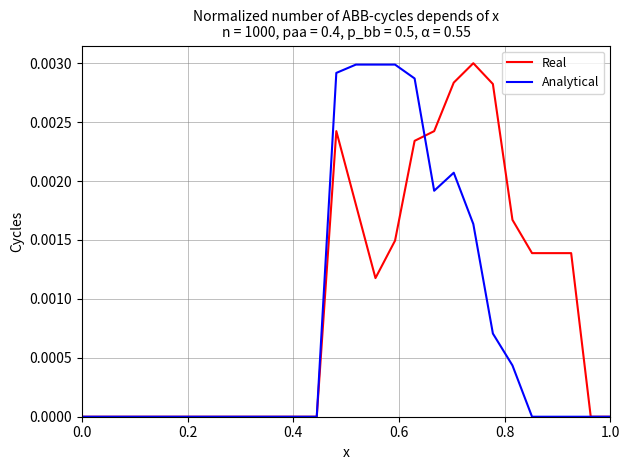

What are all the series names shown in the legend?

Real, Analytical